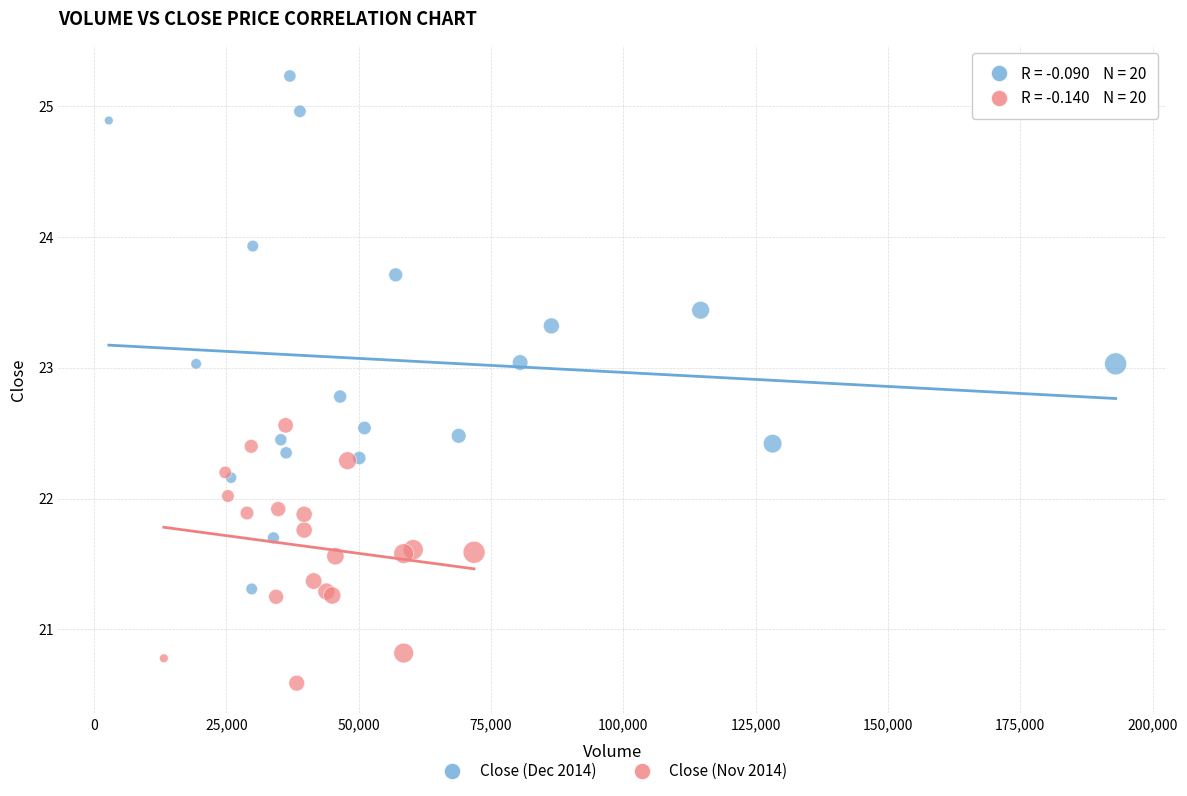

Which series has the largest Y range (max minus min)?

Close (Dec 2014)